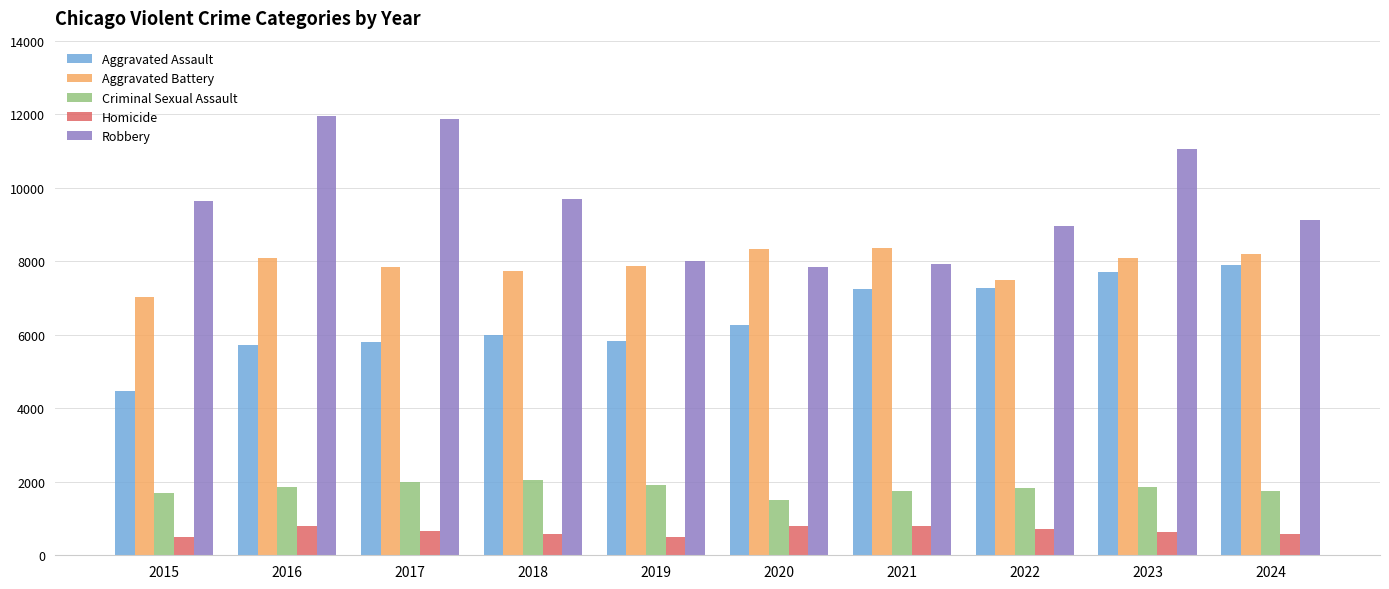

What is the sum of all Aggravated Assault values?

64229